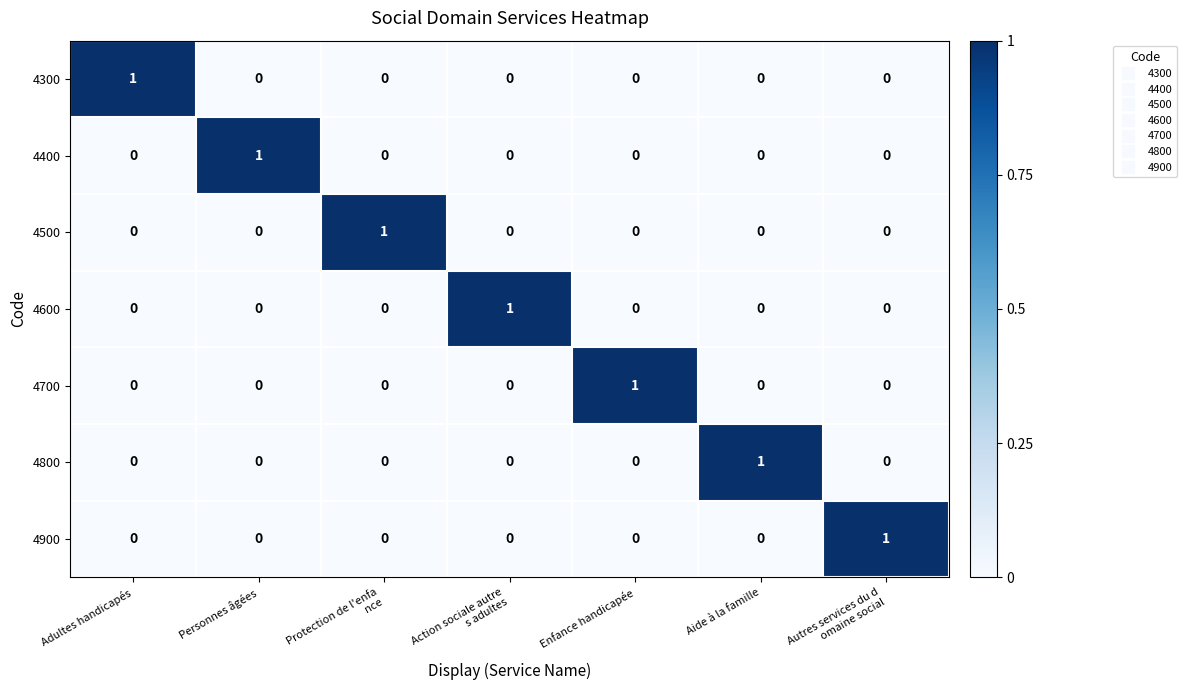

The 4500 series shows 0 at Personnes âgées. True or false?

True